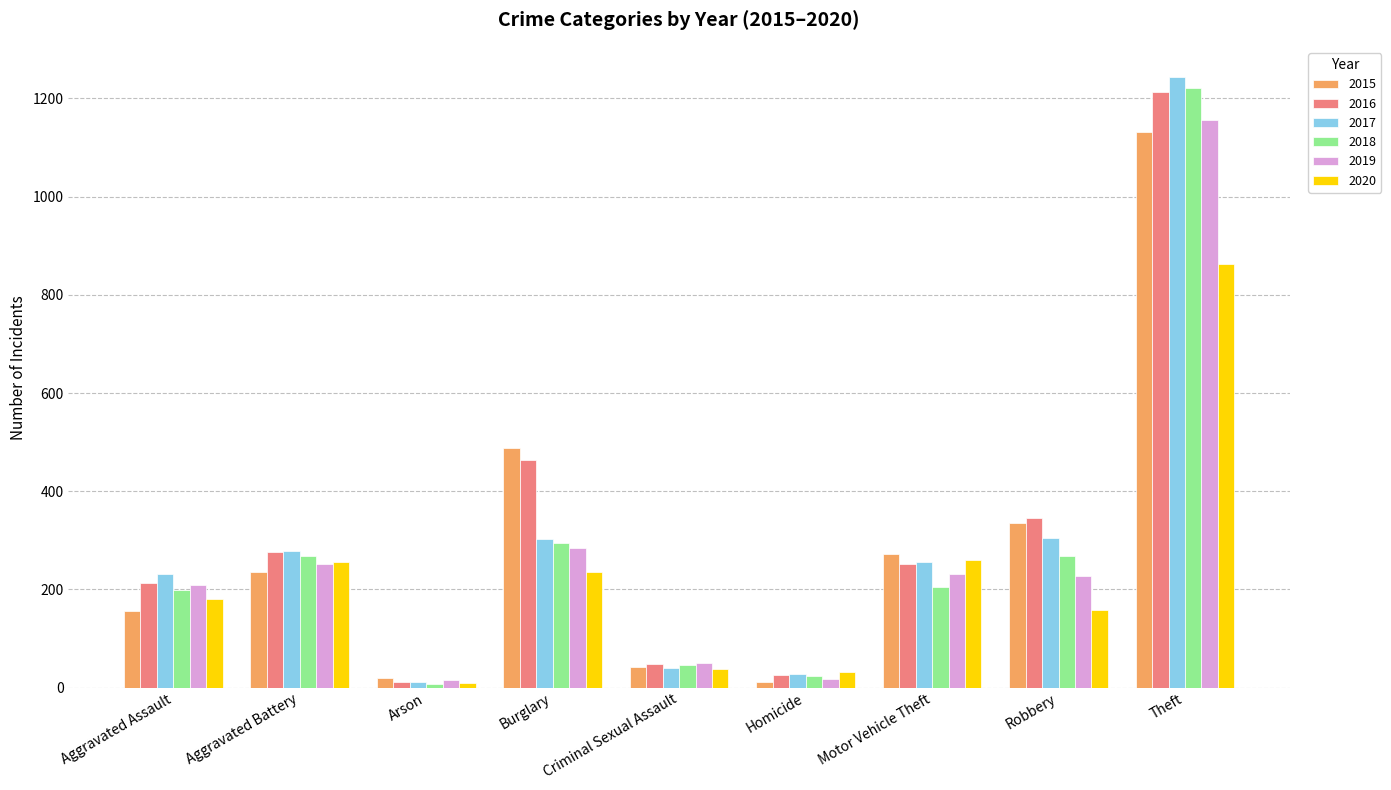

What is the maximum value for 2019?

1157